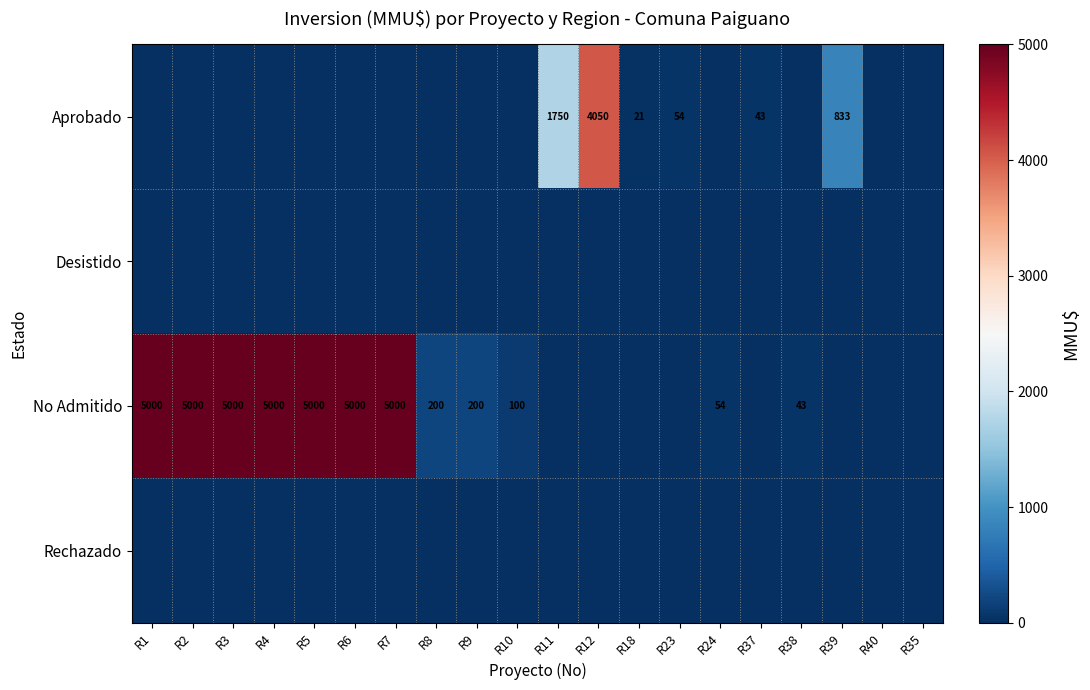

The value of Aprobado at R37 is 69. True or false?

False